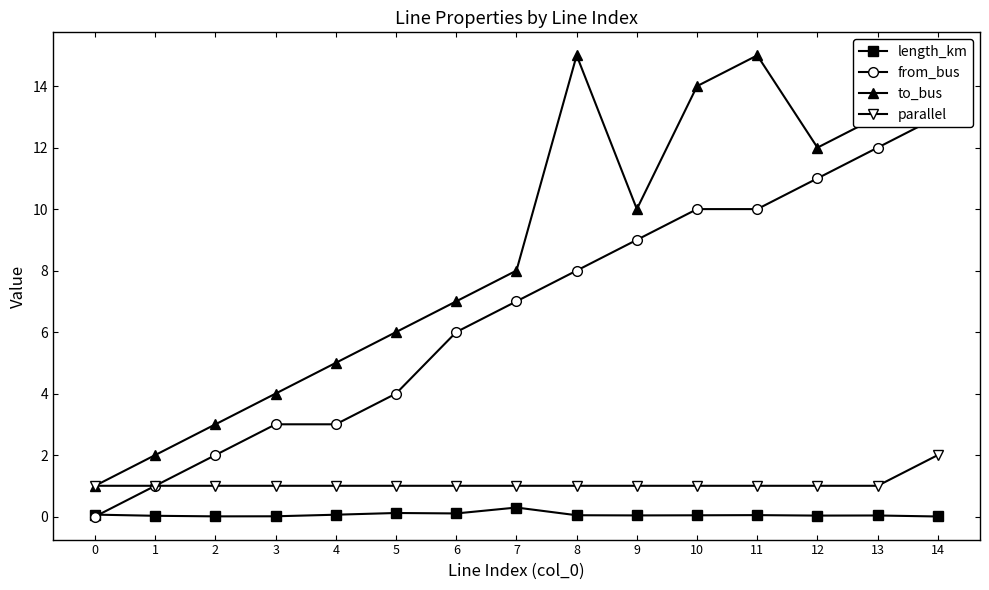

The value of length_km at 3 is 0.0. True or false?

True